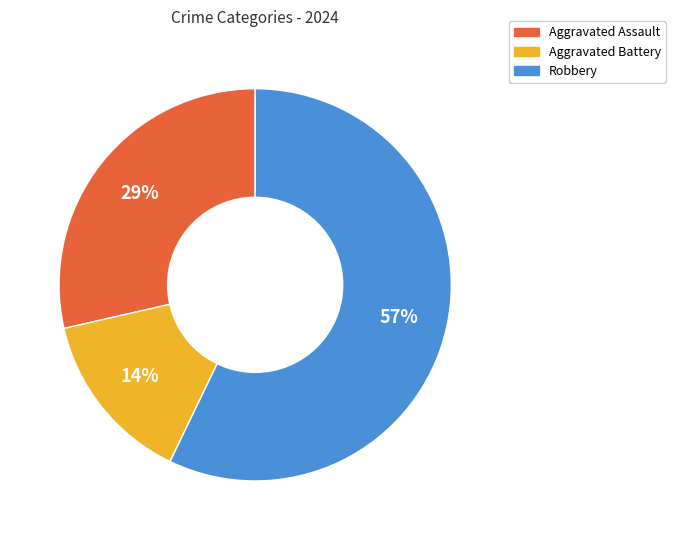

Which slice is the smallest?

Aggravated Battery